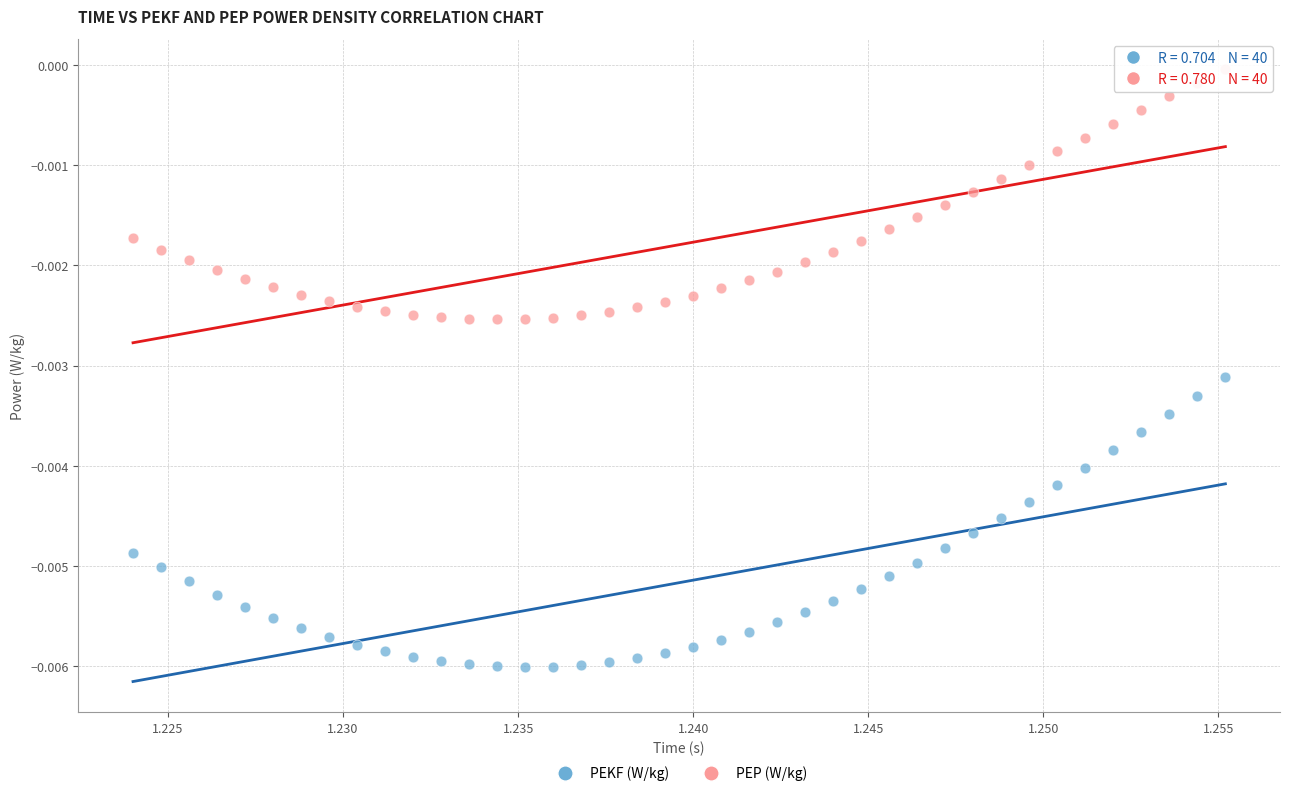

Which series has the largest Y range (max minus min)?

PEKF (W/kg)